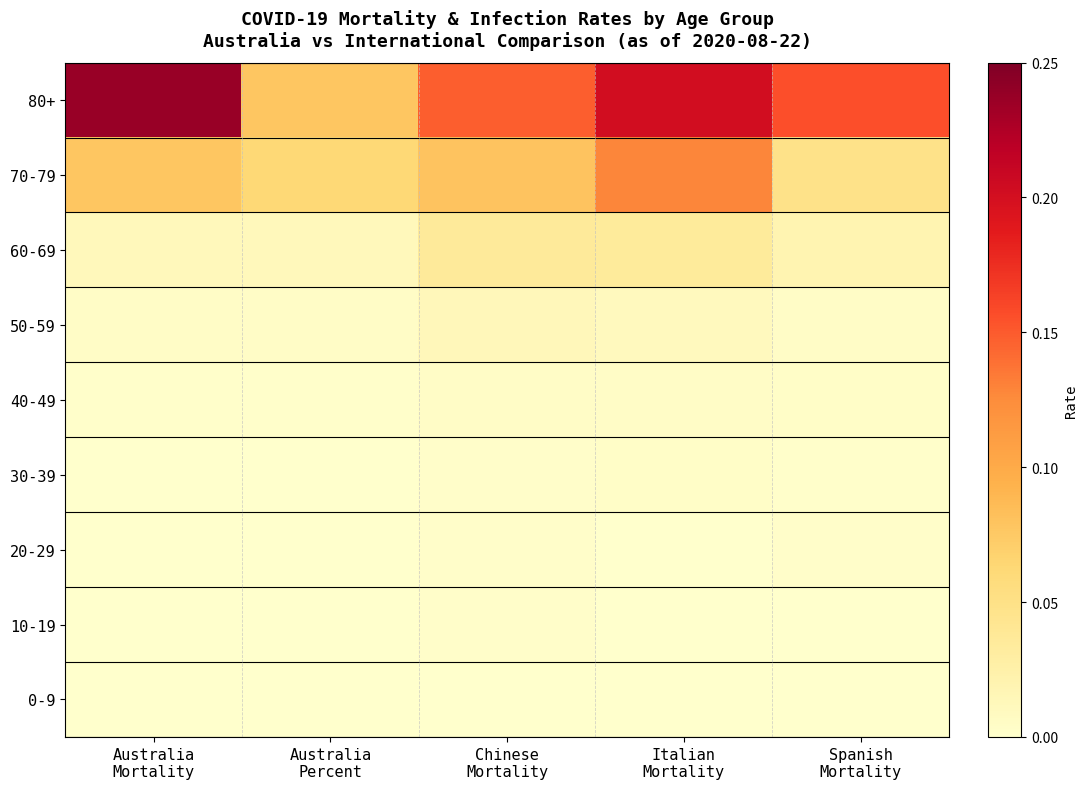

How many series are shown in this chart?

9